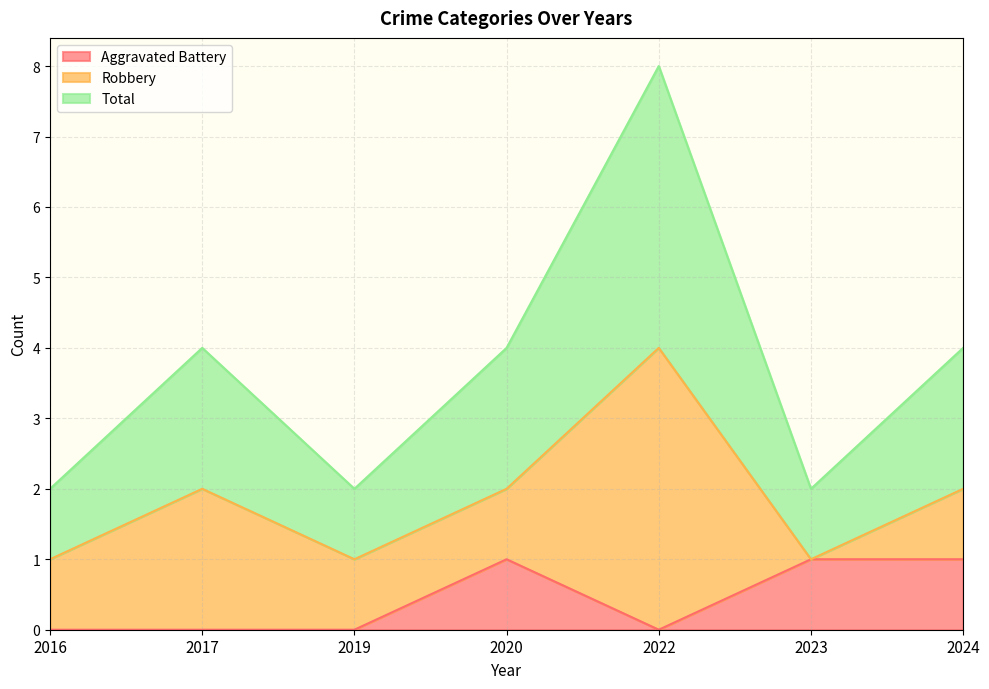

True or false: Aggravated Battery and Total cross at least once.

False